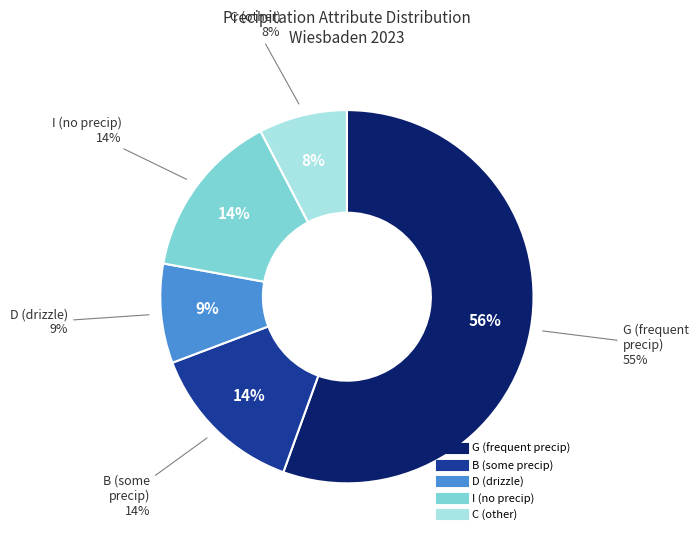

How many slices are in this pie chart?

5